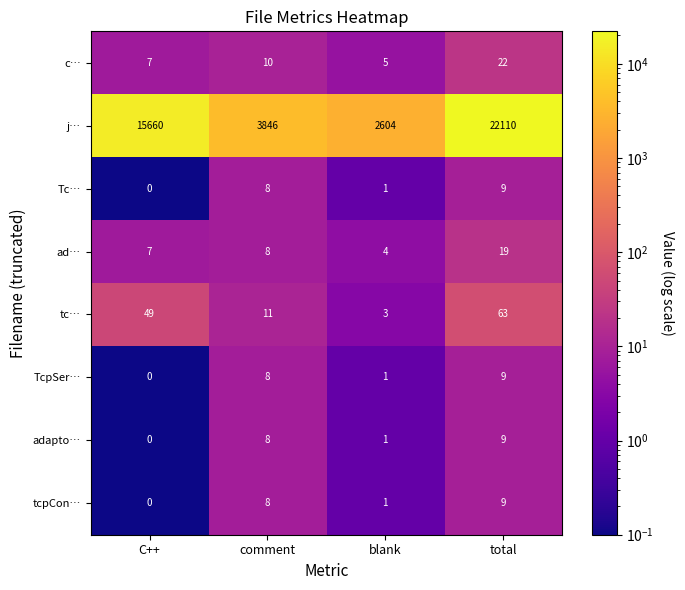

Read the ad… value at comment.

8